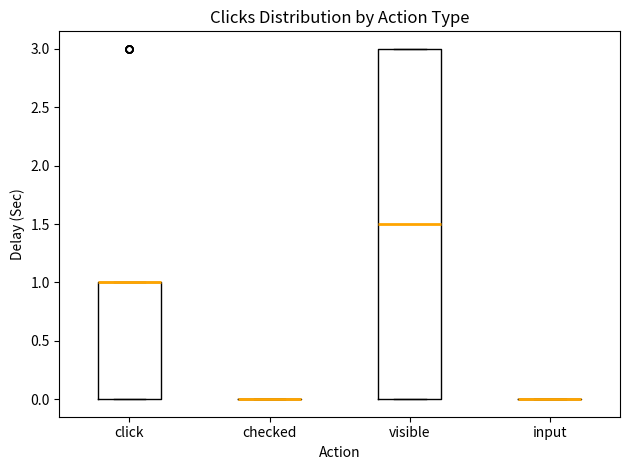

Reading left to right, transcribe this box plot: for each box, give where its median line is, the range the box spans, and where its two whiskers end, as read against the y-axis. The values are not printed on the chart, so give them approximately, as read against the axis.

click: median 1.0 (drawn on the box's upper edge), box 0.0 to 1.0, whiskers 0.0 to 1.0
checked: box collapsed to a line at 0.0, whiskers 0.0 to 0.0
visible: median 1.5, box 0.0 to 3.0, whiskers 0.0 to 3.0
input: box collapsed to a line at 0.0, whiskers 0.0 to 0.0